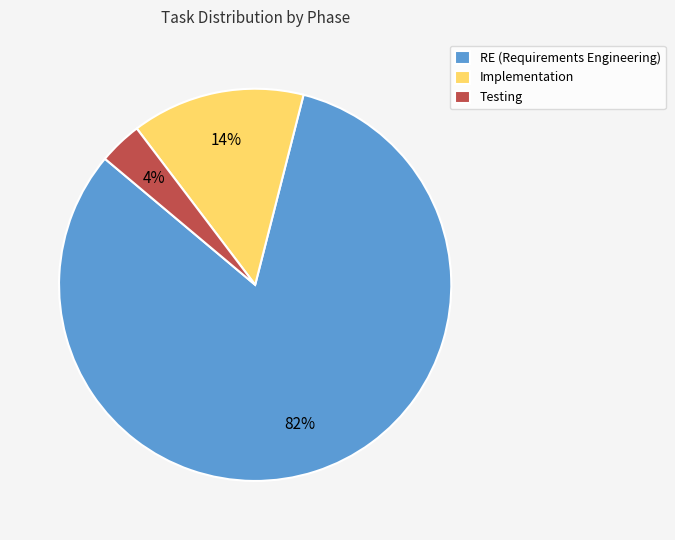

What percentage is the Testing slice, to the nearest percent?

4%